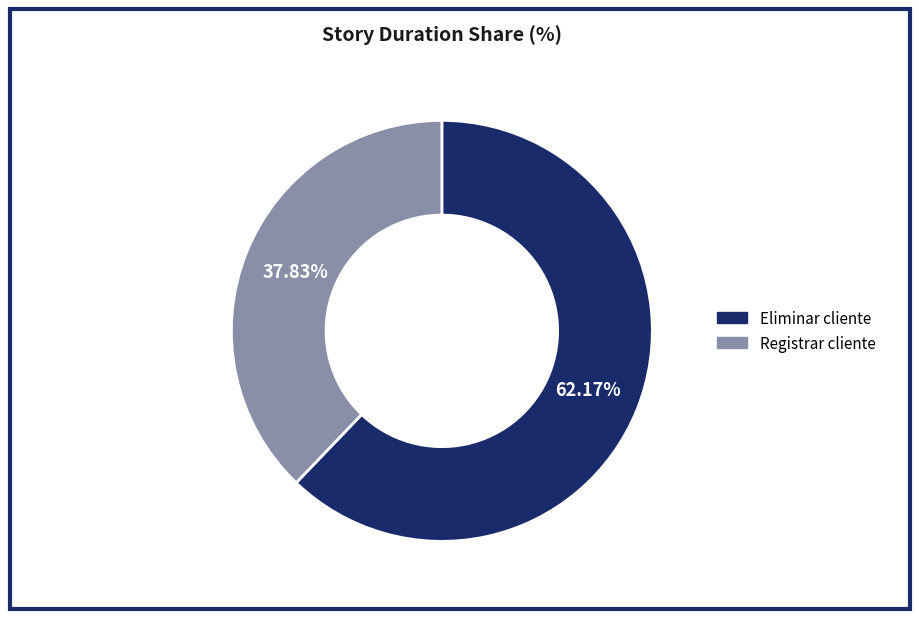

To the nearest percent, what portion does Eliminar cliente represent?

62%